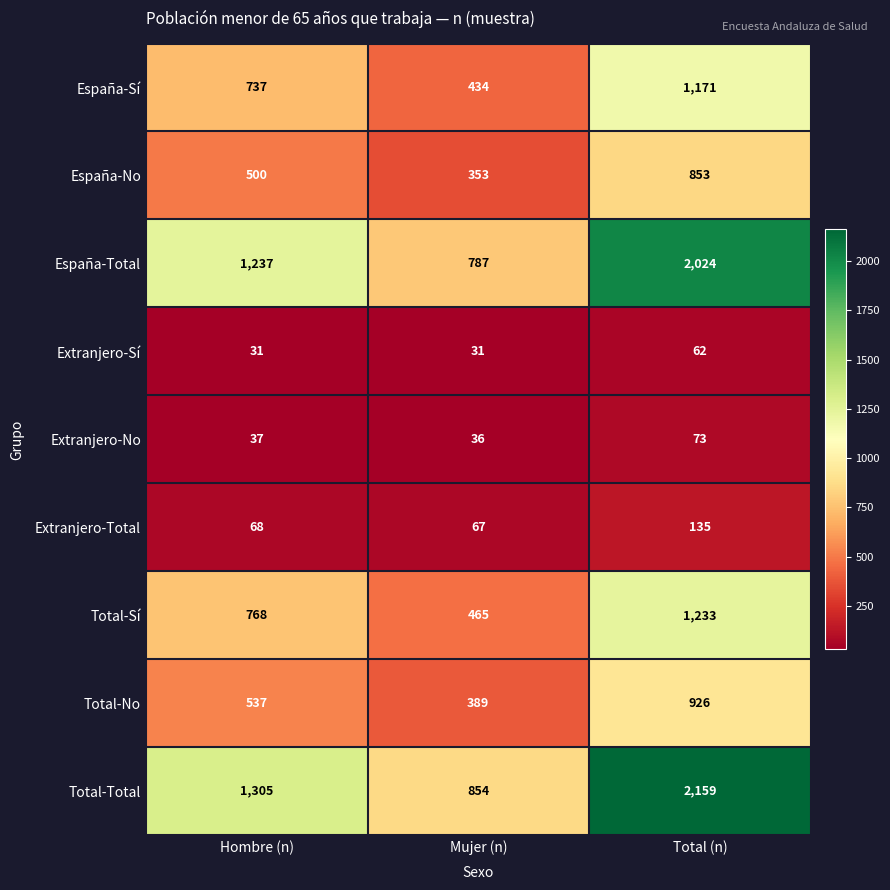

List the labels in order of España-Total value, smallest first.

Mujer (n), Hombre (n), Total (n)